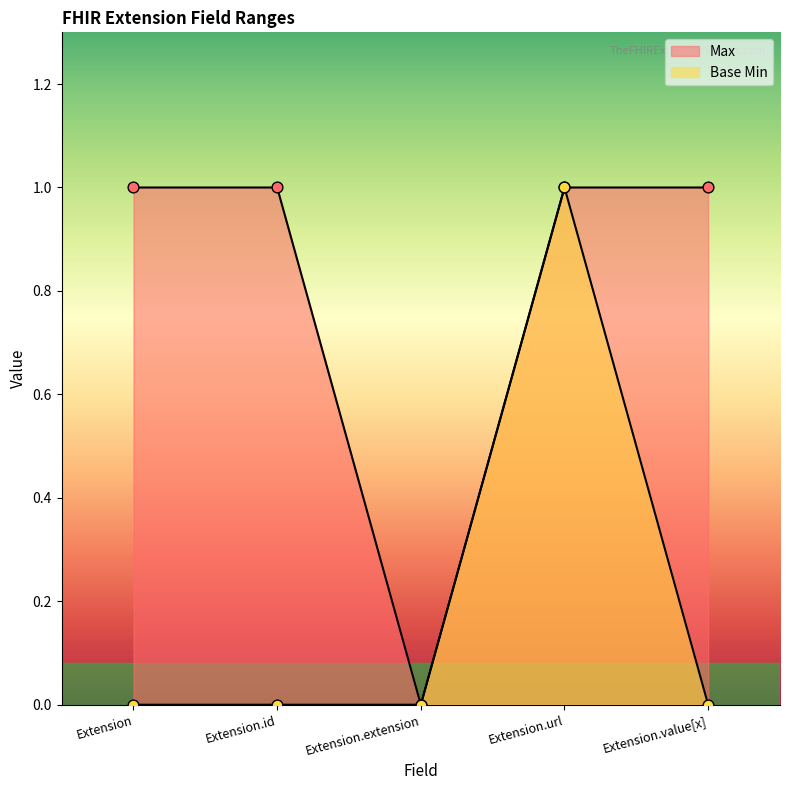

Which series reaches the maximum Y coordinate?

Max